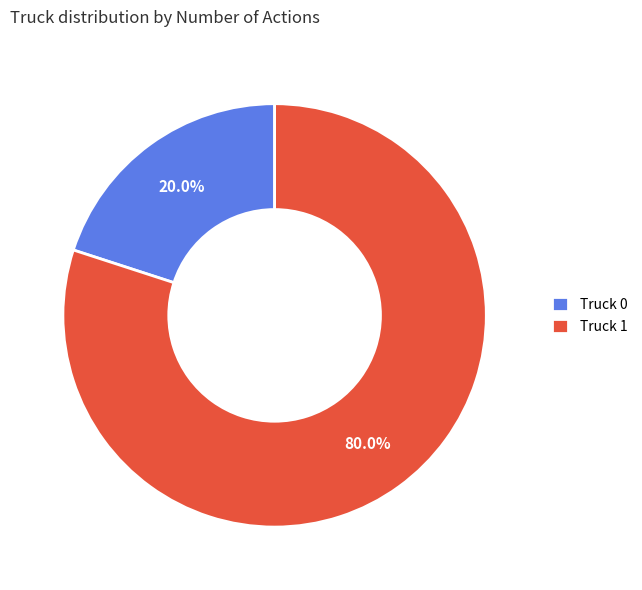

Is it true that Truck 0 is 20% of the pie?

True